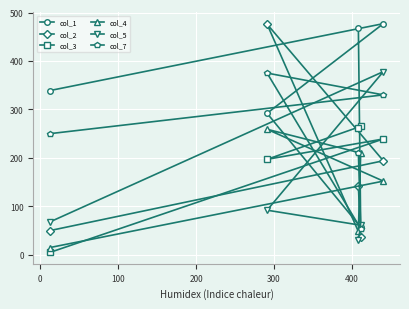

Reading left to right, transcribe all the data shown in this chart.

col_1: 339	292	468	57	477
col_2: 50	476	142	37	194
col_3: 5	197	262	265	239
col_4: 15	259	50	210	152
col_5: 68	92	30	61	378
col_7: 250	375	211	54	330